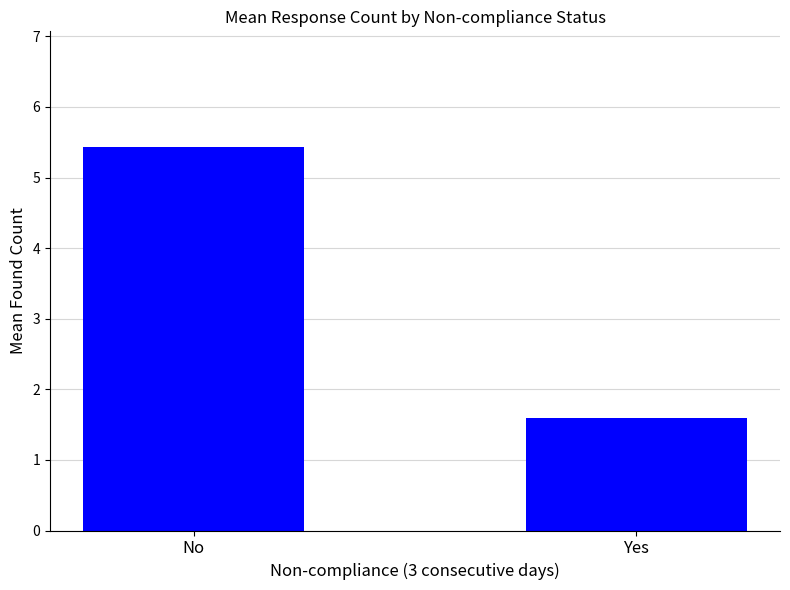

What is the label of the 2nd bar from the left?

Yes